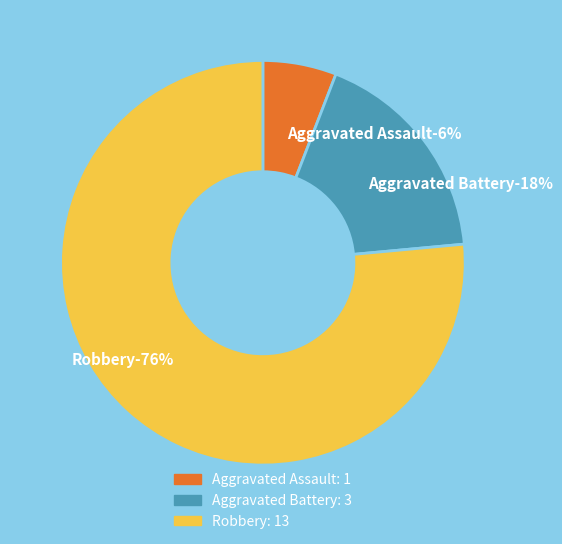

To the nearest percent, what percentage of the pie is Aggravated Assault?

6%